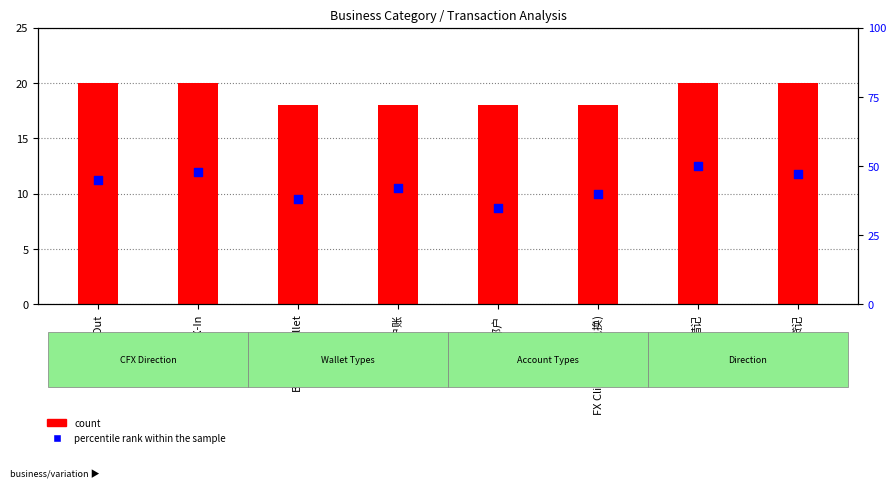

Which series reaches the maximum Y coordinate?

percentile rank within the sample